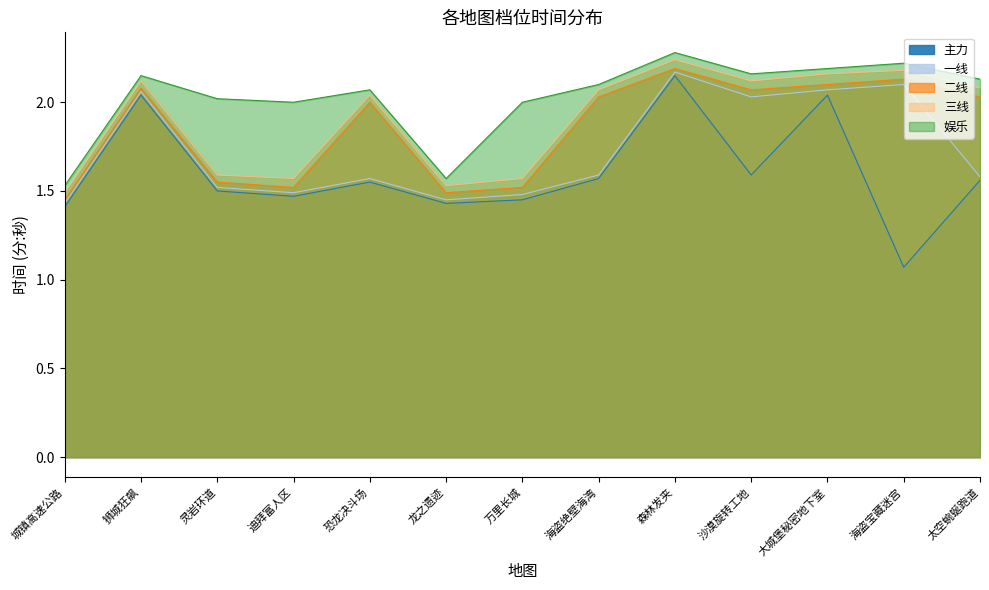

Rank the series at 海盗宝藏迷宫 from highest to lowest value.

娱乐, 三线, 二线, 一线, 主力